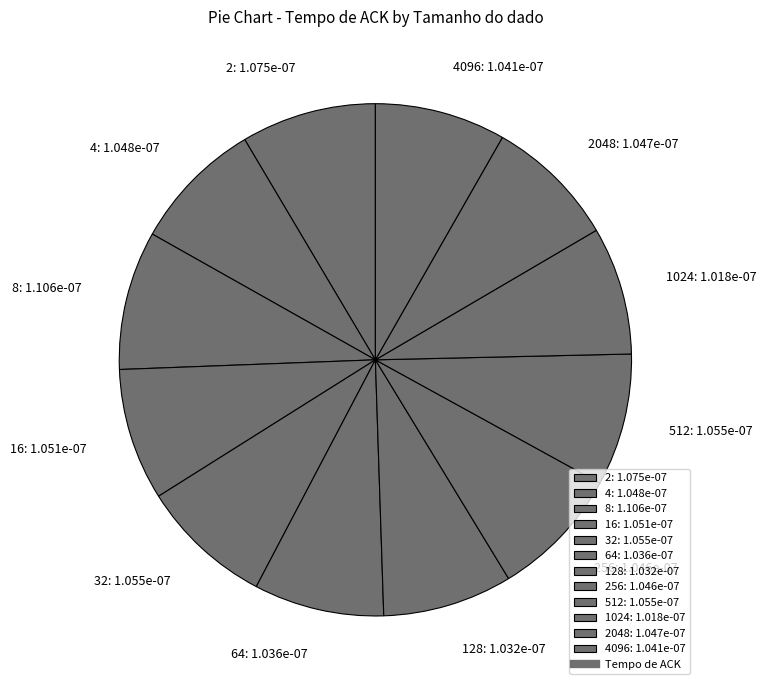

True or false: 512: 1.055e-07 accounts for 8% of the total.

True